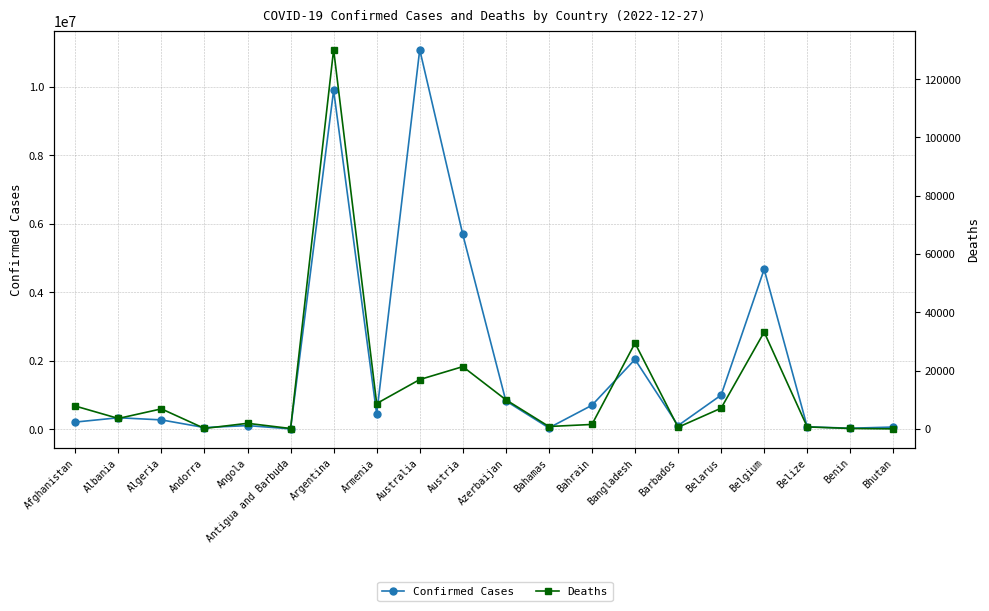

Rank the series by their average value, from highest to lowest.

Confirmed Cases, Deaths